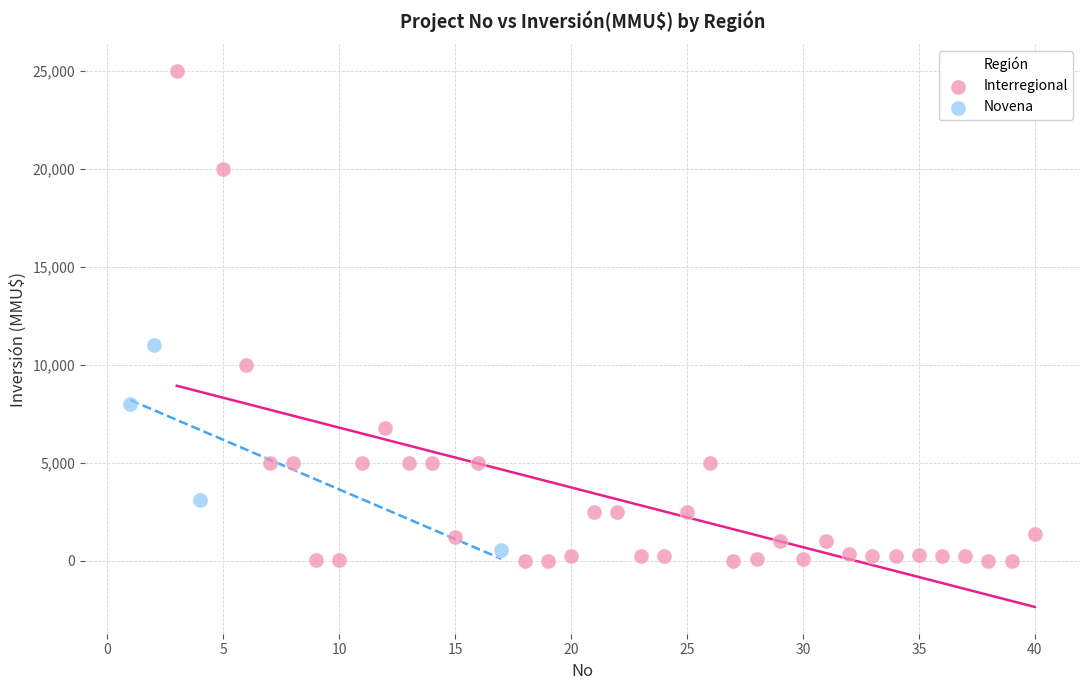

Which series contains the highest Y value?

Interregional